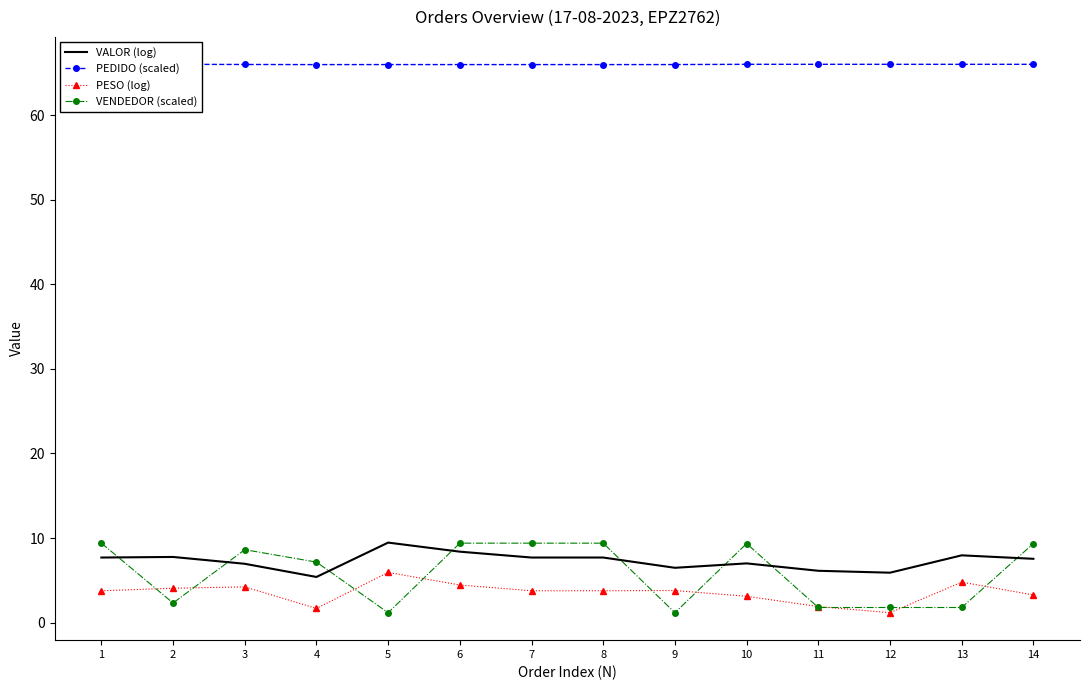

What are all the series names shown in the legend?

VALOR (log), PEDIDO (scaled), PESO (log), VENDEDOR (scaled)